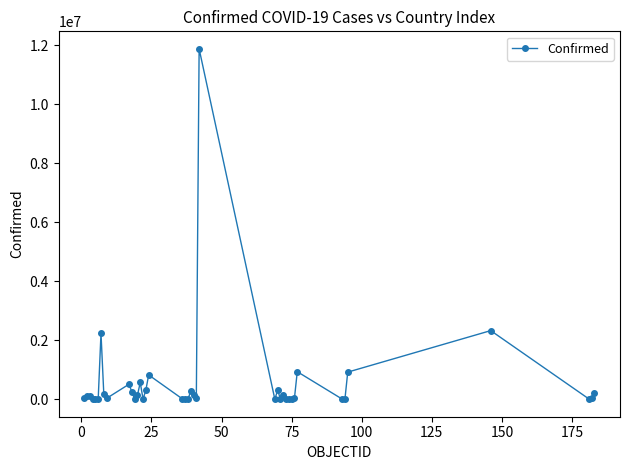

What is the difference between the second highest and second lowest values?

2323558